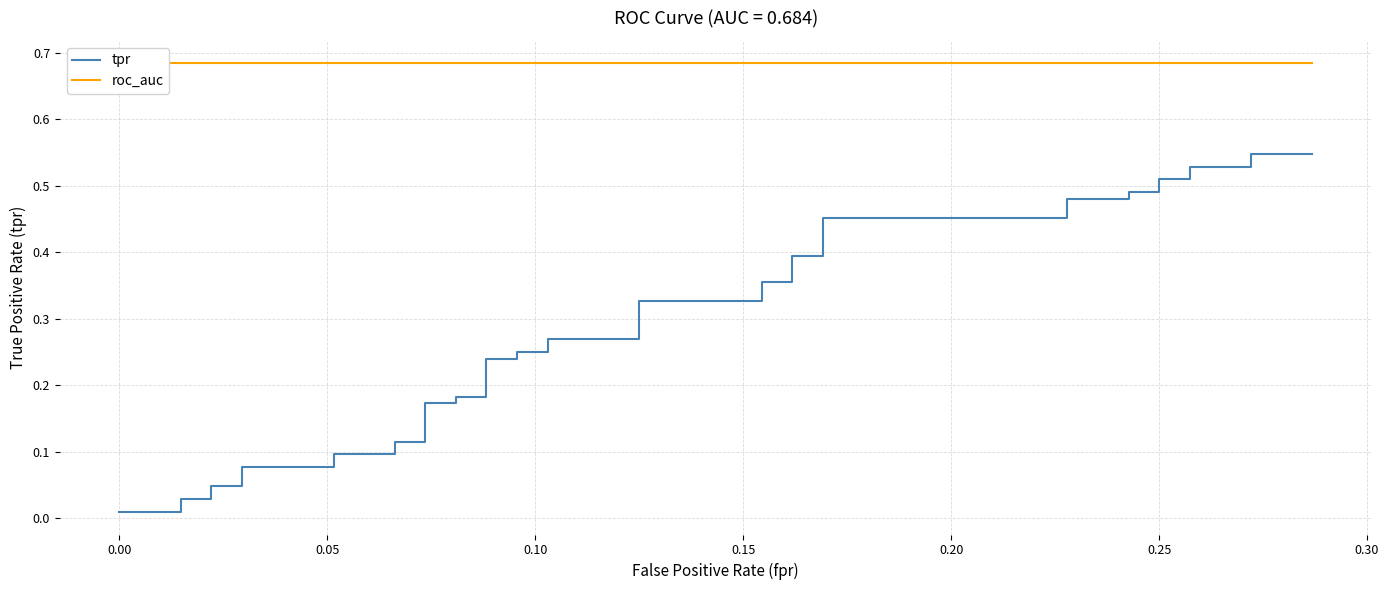

Reading left to right, what are all the values shown in this chart?

tpr: 0.0	0.0	0.0	0.0	0.0	0.0	0.1	0.1	0.1	0.1	0.1	0.1	0.2	0.2	0.2	0.2	0.2	0.2	0.2	0.2	0.3	0.3	0.3	0.3	0.4	0.4	0.4	0.4	0.5	0.5	0.5	0.5	0.5	0.5	0.5	0.5	0.5	0.5	0.5	0.5
roc_auc: 0.7	0.7	0.7	0.7	0.7	0.7	0.7	0.7	0.7	0.7	0.7	0.7	0.7	0.7	0.7	0.7	0.7	0.7	0.7	0.7	0.7	0.7	0.7	0.7	0.7	0.7	0.7	0.7	0.7	0.7	0.7	0.7	0.7	0.7	0.7	0.7	0.7	0.7	0.7	0.7